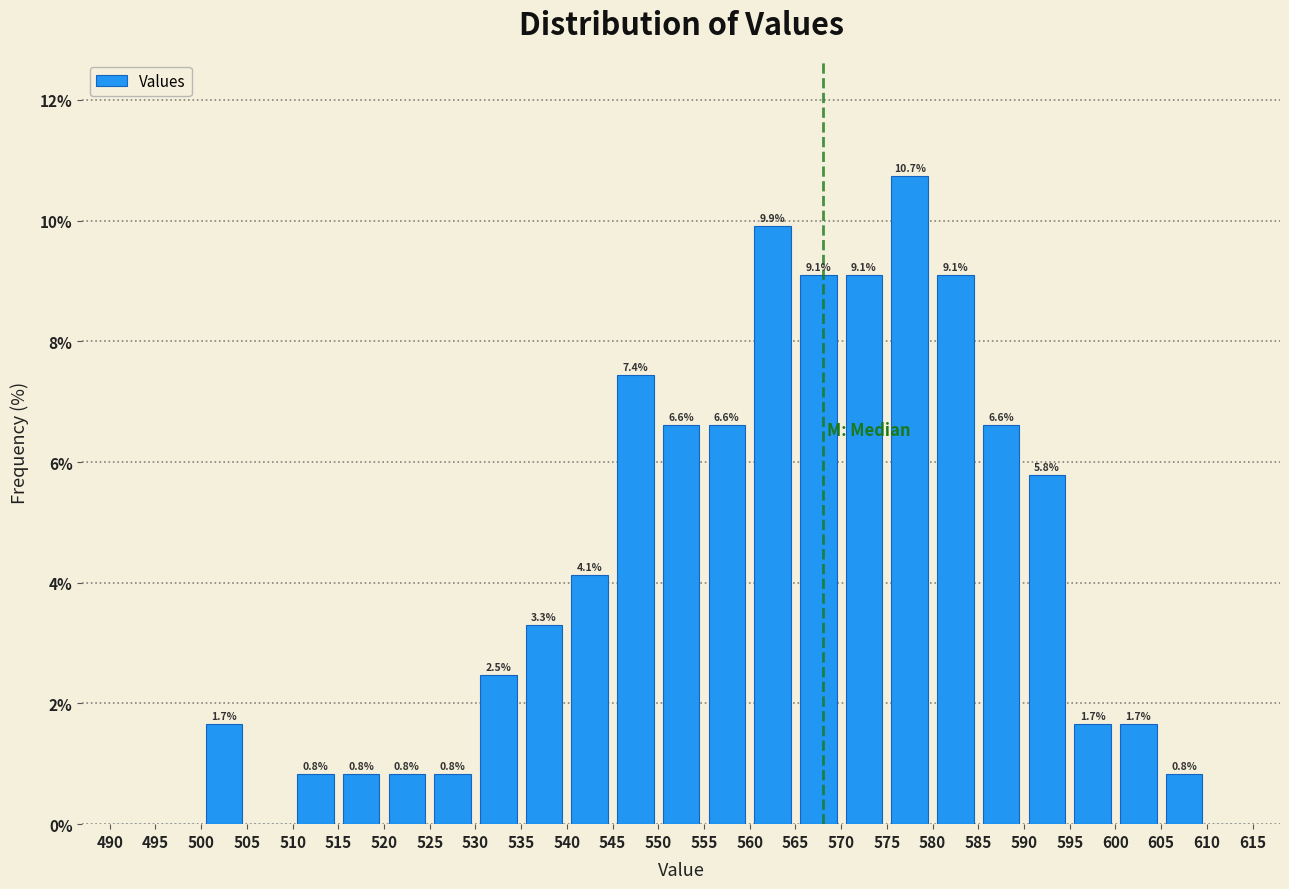

Over which range of the x-axis is the bar tallest?

575 to 580